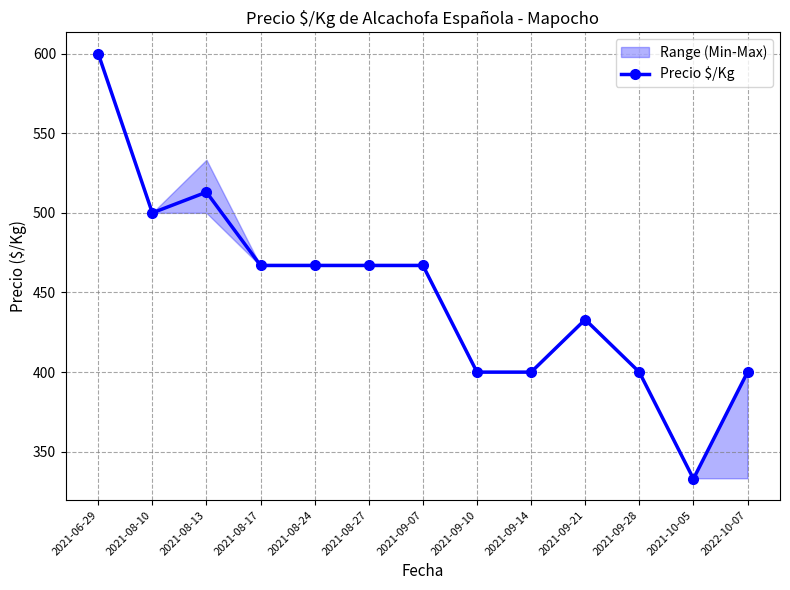

What is the ratio of the value at 2021-08-27 to the value at 2021-08-13?

0.9